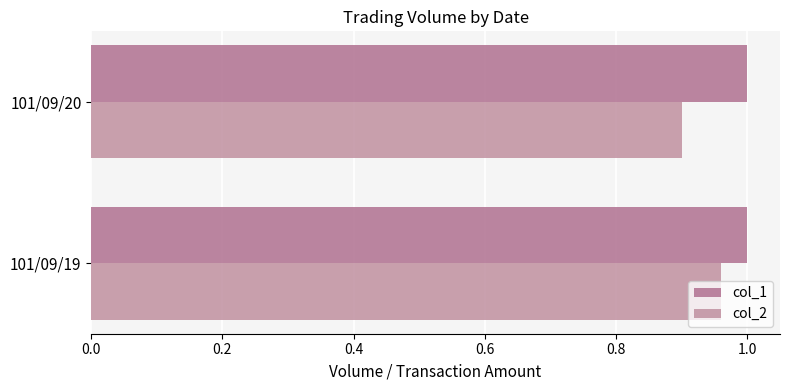

At how many categories does at least one series exceed 0?

2